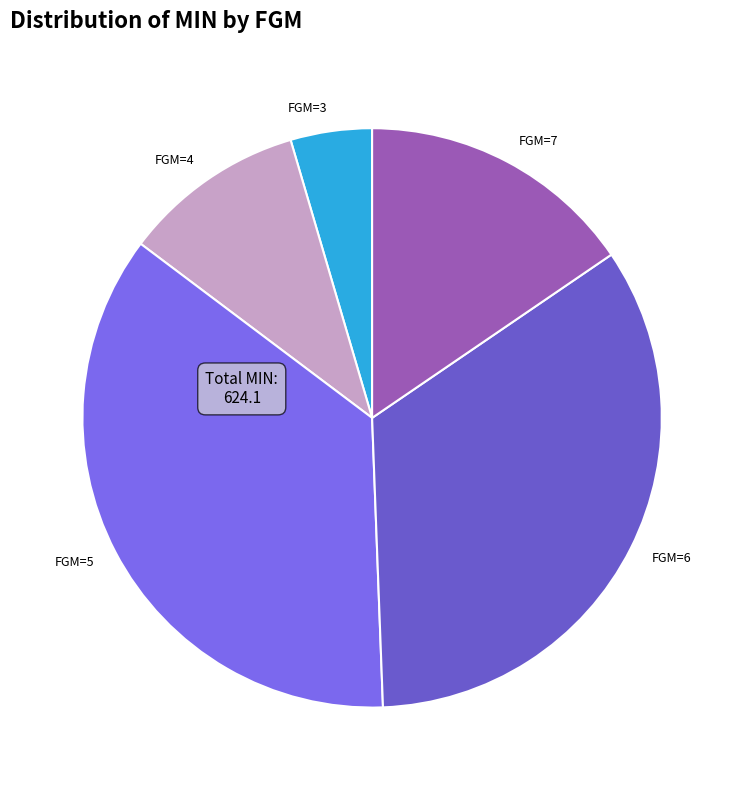

Count the number of slices in the pie.

5